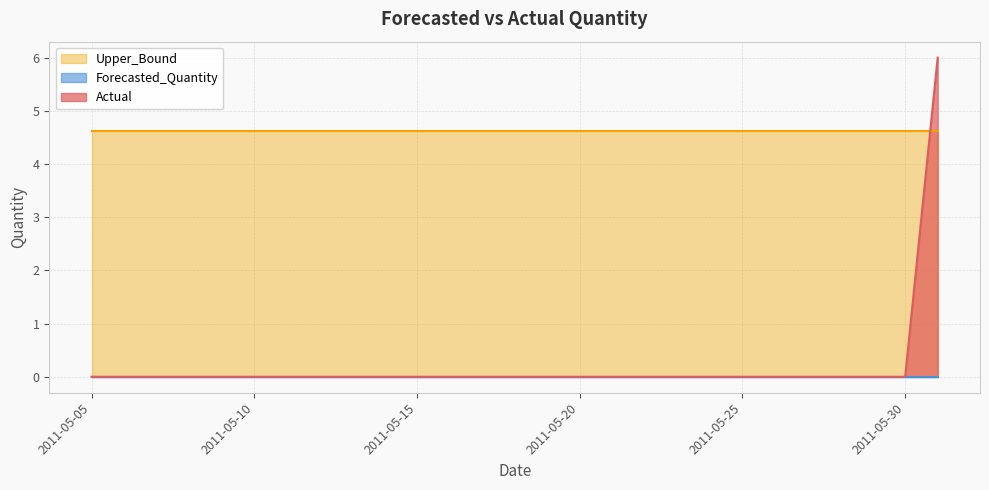

The Upper_Bound series shows 7.5 at 2011-05-11. True or false?

False